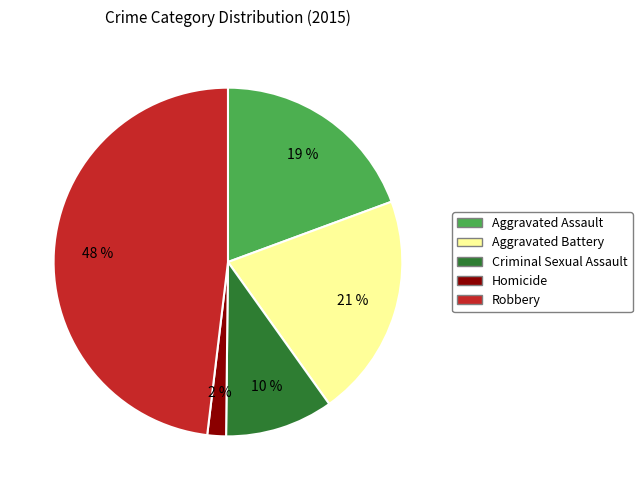

To the nearest percent, what percentage of the pie is Aggravated Assault?

19%